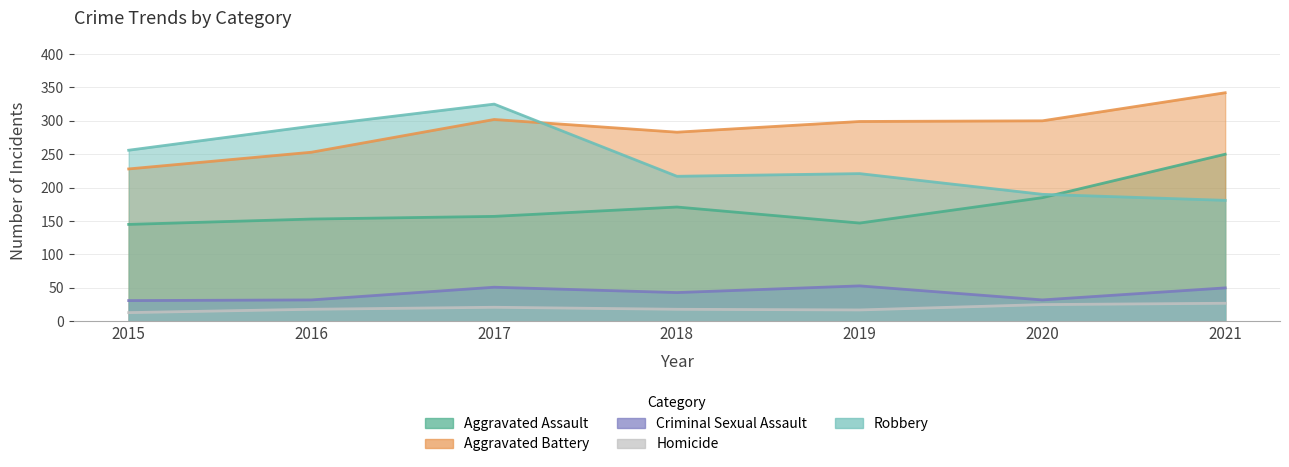

Reading left to right, extract all data points from this chart.

Aggravated Assault: 2015=145	2016=153	2017=157	2018=171	2019=147	2020=185	2021=250
Aggravated Battery: 2015=228	2016=253	2017=302	2018=283	2019=299	2020=300	2021=342
Criminal Sexual Assault: 2015=31	2016=32	2017=51	2018=43	2019=53	2020=32	2021=50
Homicide: 2015=13	2016=18	2017=21	2018=18	2019=17	2020=25	2021=27
Robbery: 2015=256	2016=292	2017=325	2018=217	2019=221	2020=190	2021=181